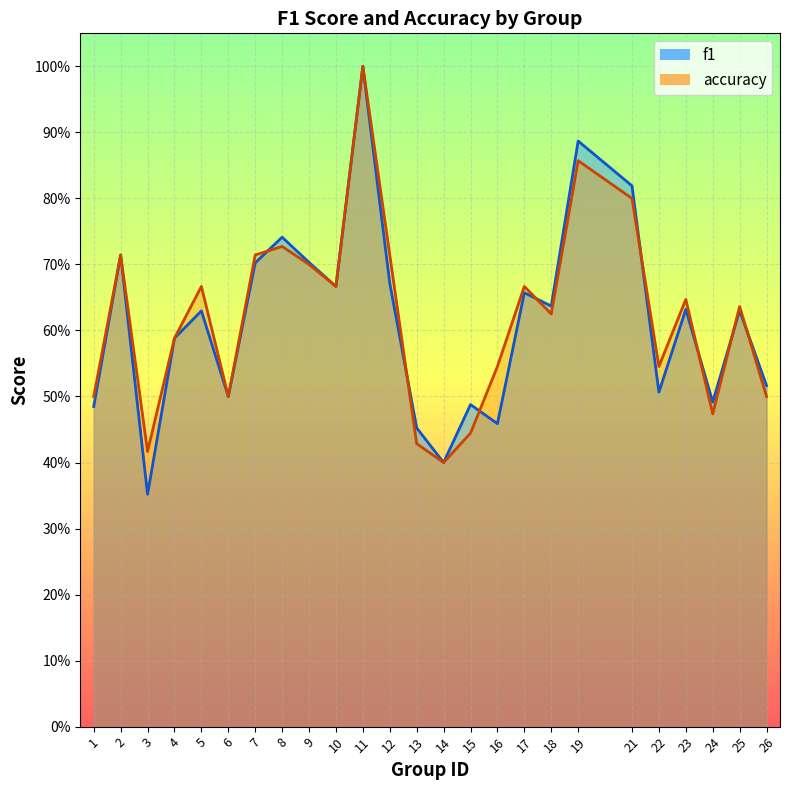

In f1, how many points are higher than both neighbors (excluding endpoints)?

9